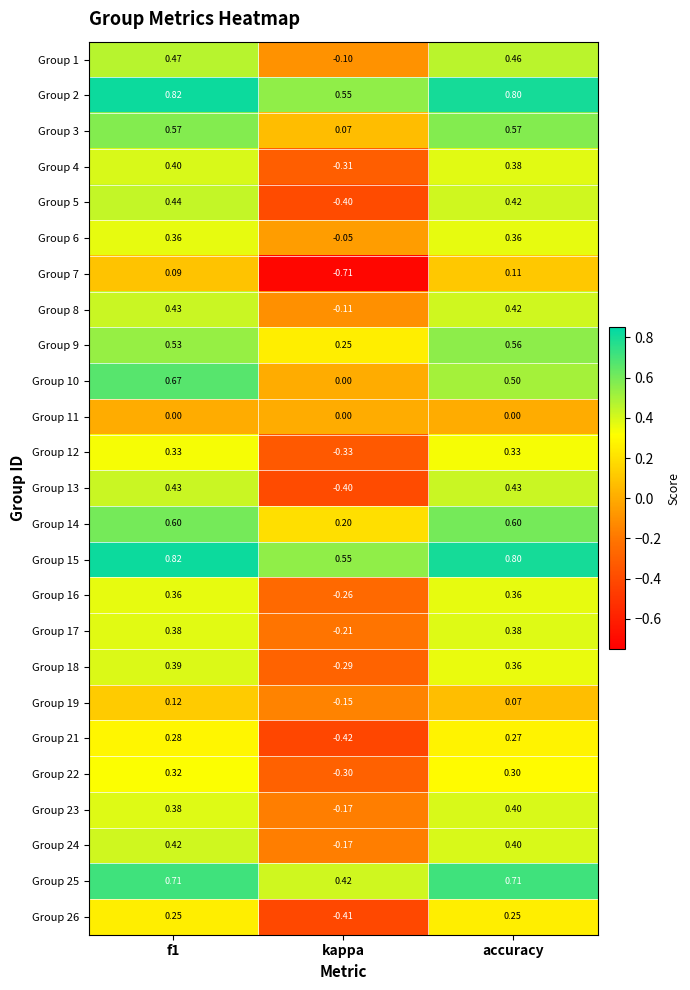

At how many categories does at least one series exceed 0?

3